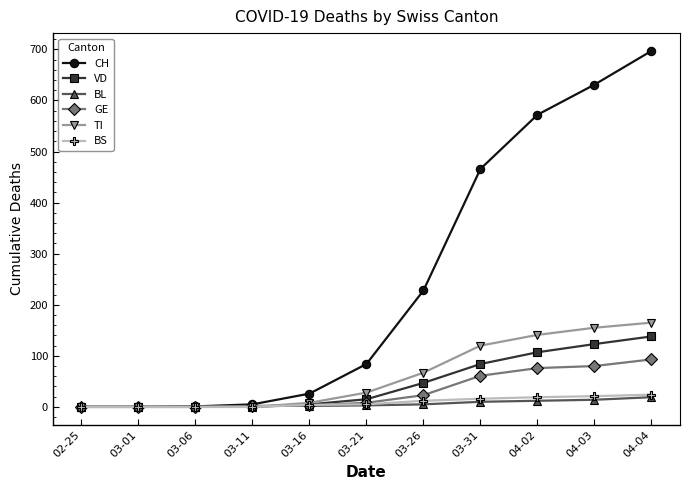

What is the value of the CH point at the 9th from the left?

572